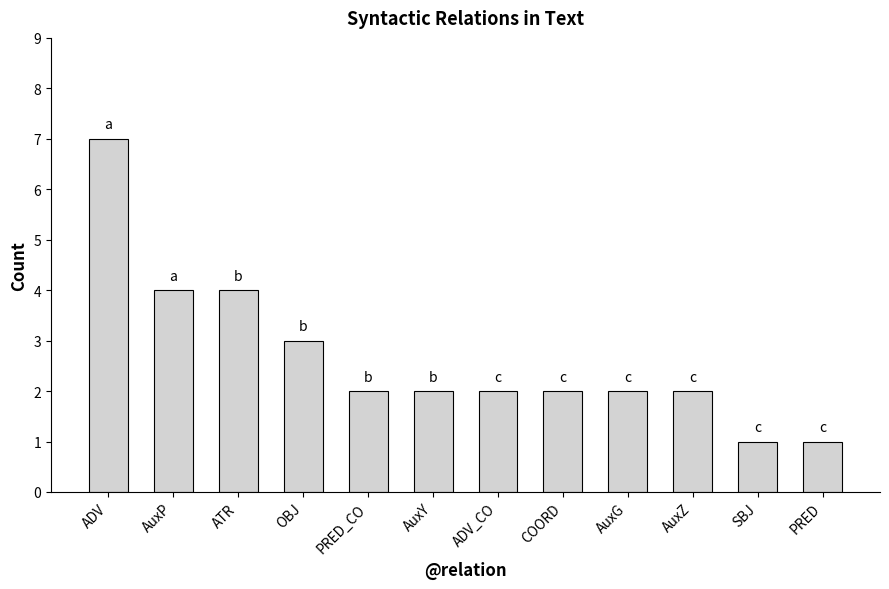

Reading right to left, transcribe all the data shown in this chart.

1	1	2	2	2	2	2	2	3	4	4	7